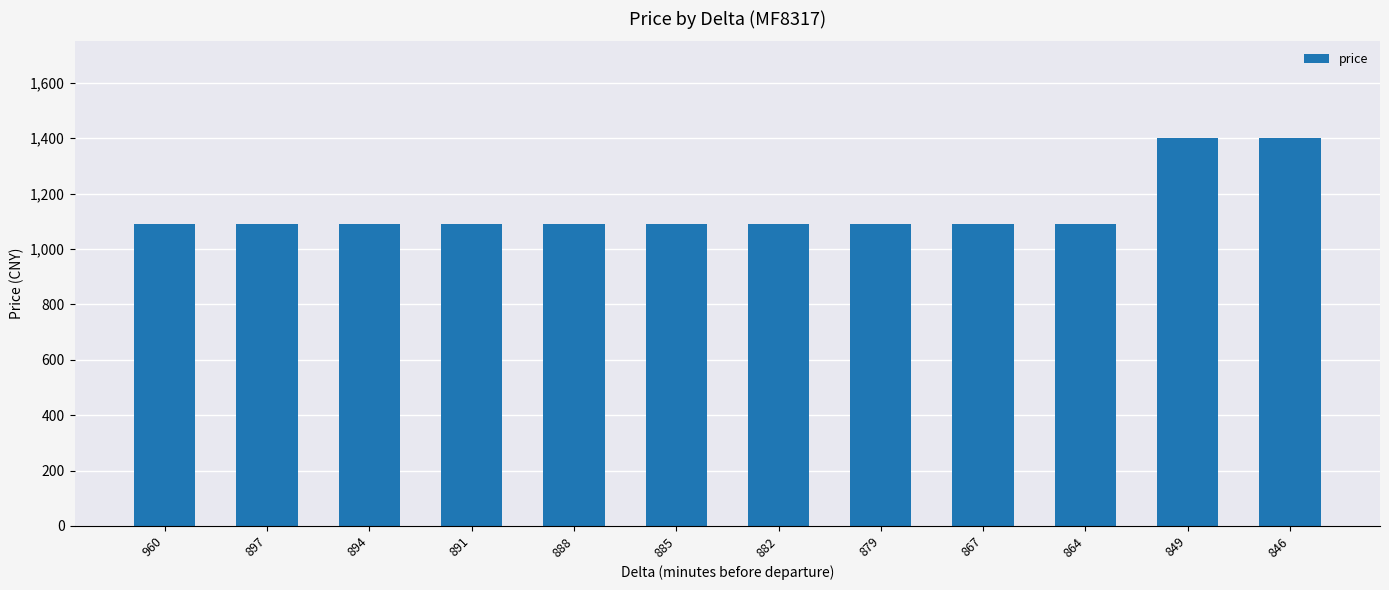

What is the smallest value displayed?

1090